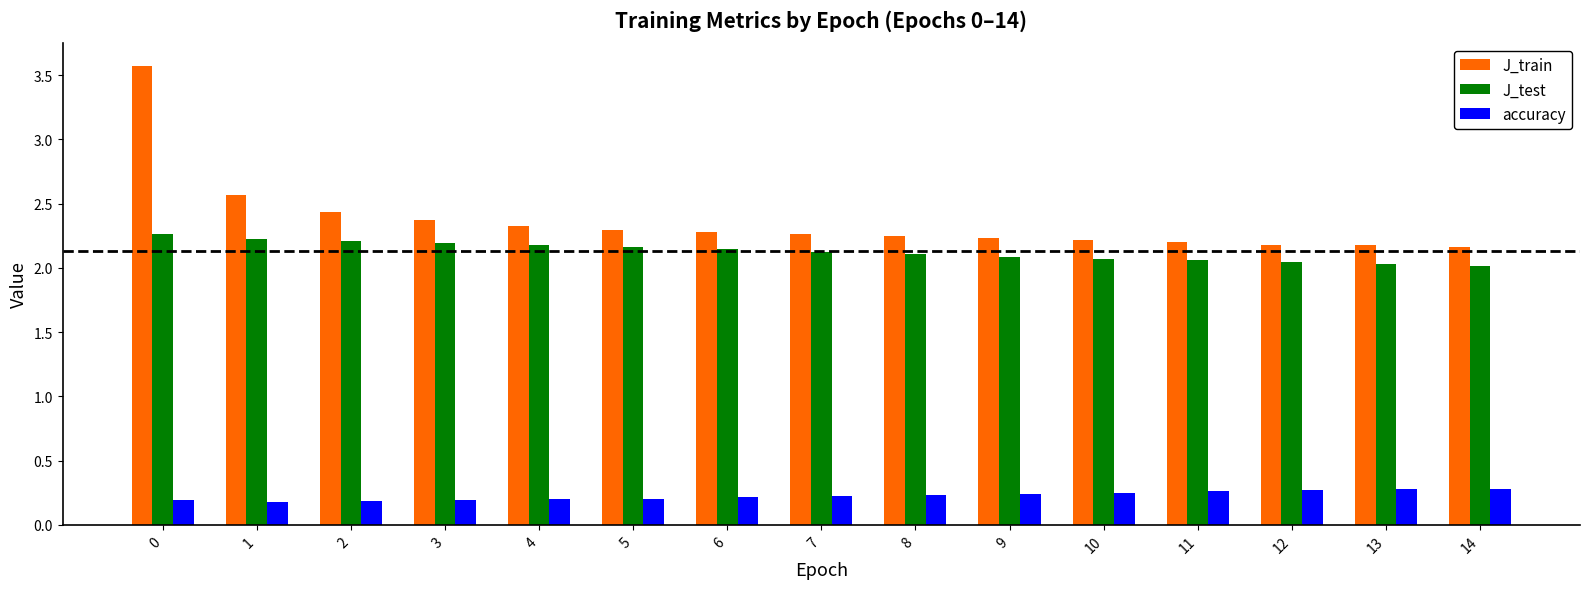

Is the value of J_test at 1 greater than the value of accuracy at 12?

Yes